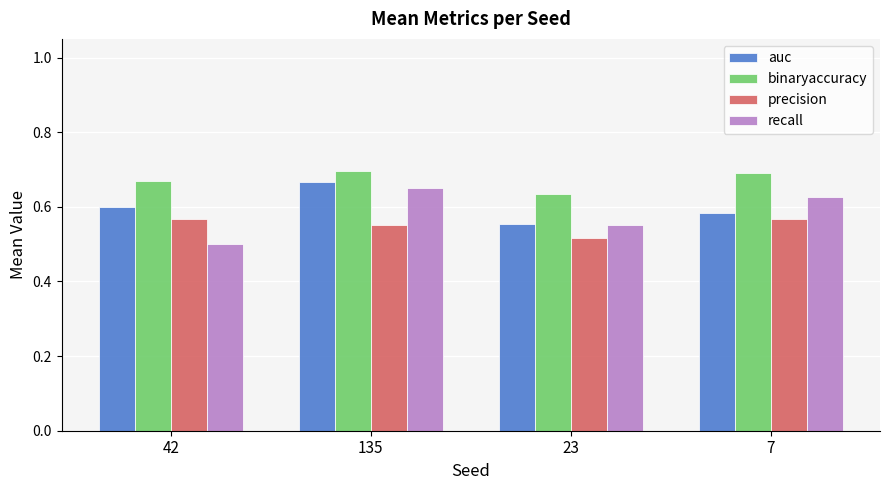

Rank the series at 42 from lowest to highest value.

recall, precision, auc, binaryaccuracy